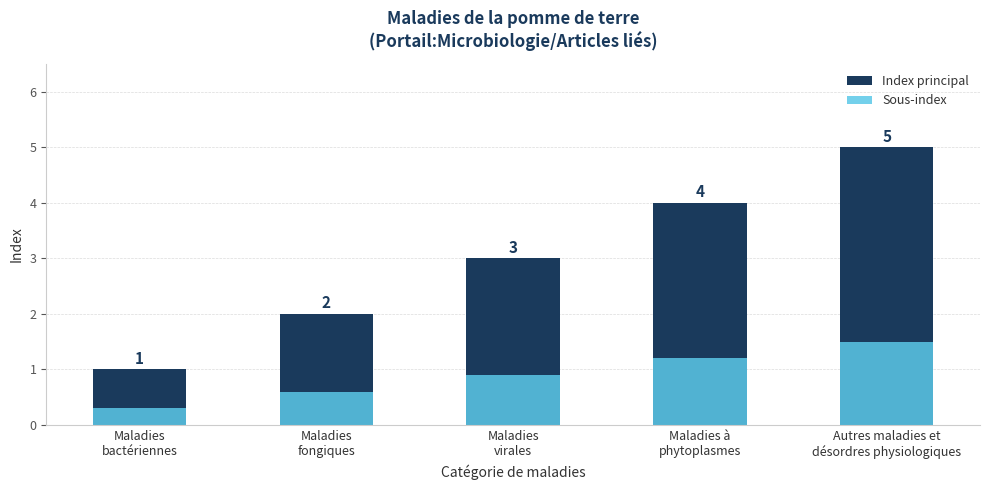

What is the average value of the Index principal series?

3.0